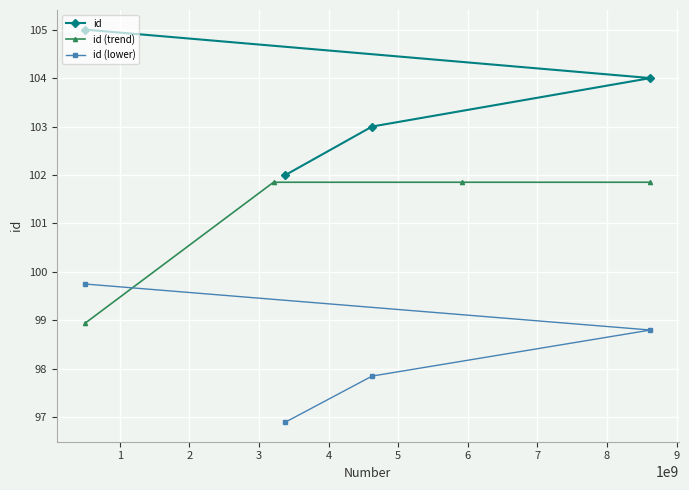

What is the lowest value of the id (trend) series?

98.9